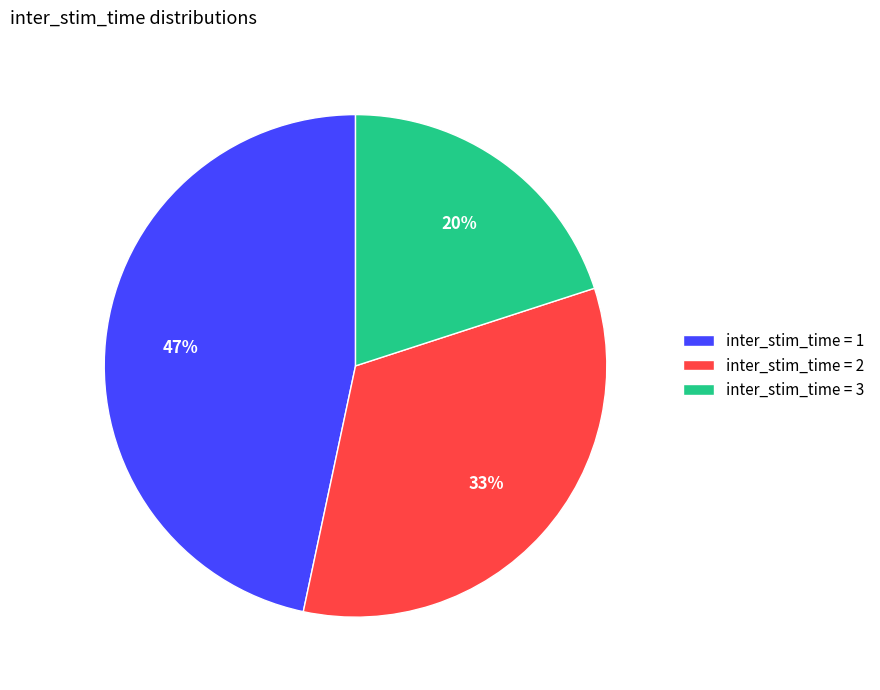

Count the number of slices in the pie.

3